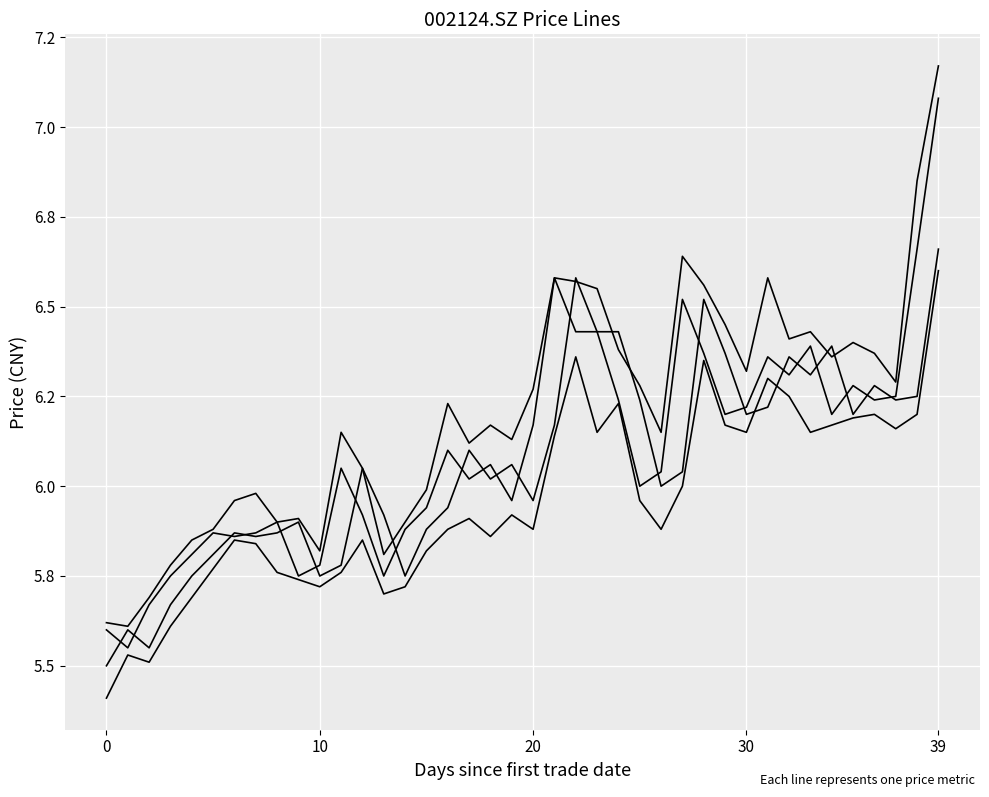

True or false: pre_close has a value of 6.1 at 19.

True